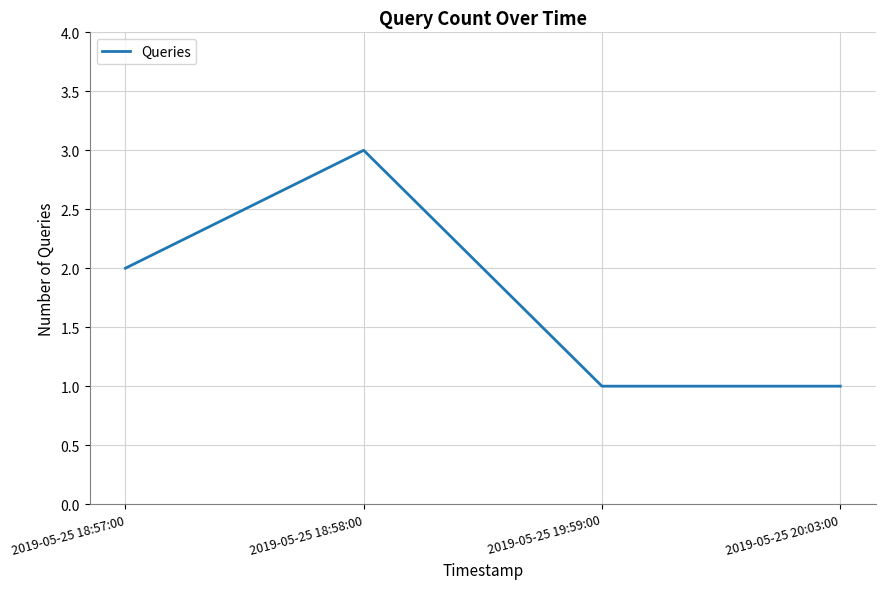

What is the average value?

2